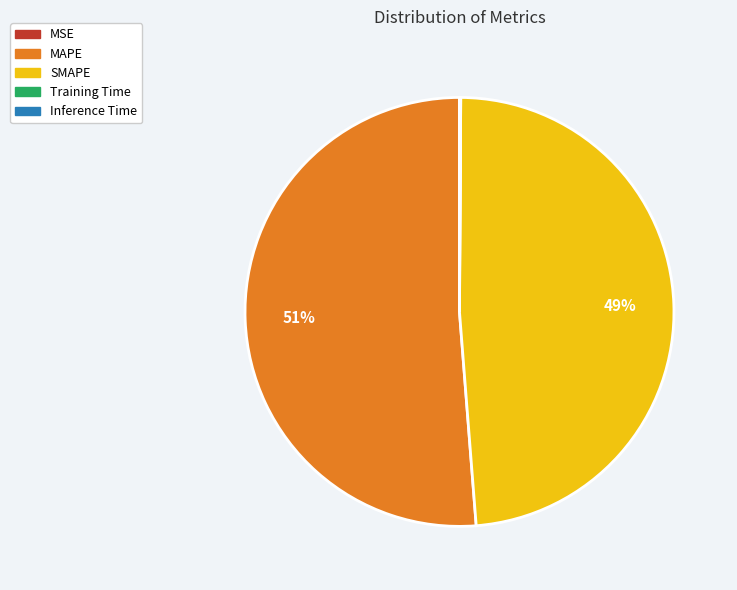

True or false: MAPE accounts for 51% of the total.

True